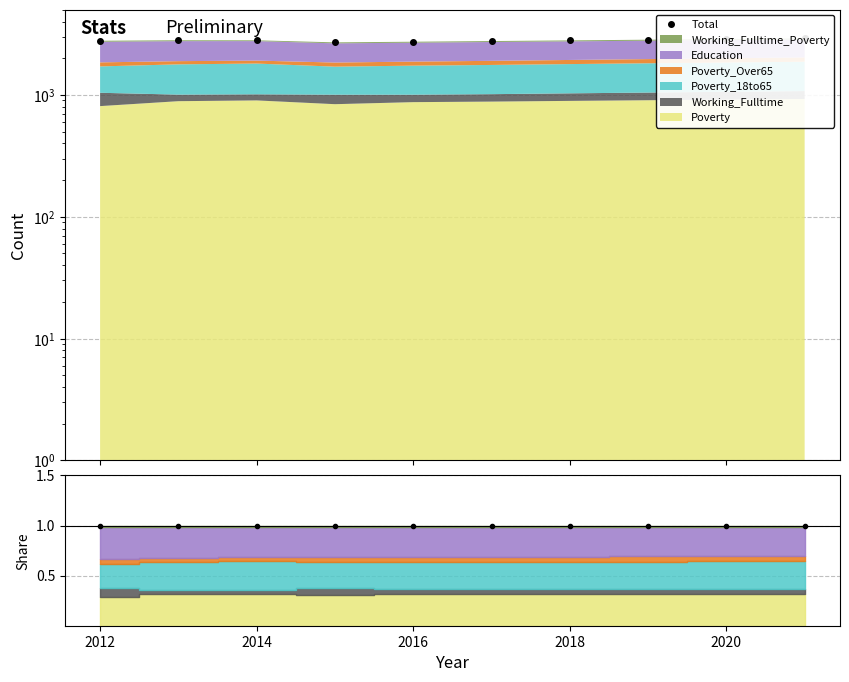

Which label corresponds to the smallest value in the chart?

2016